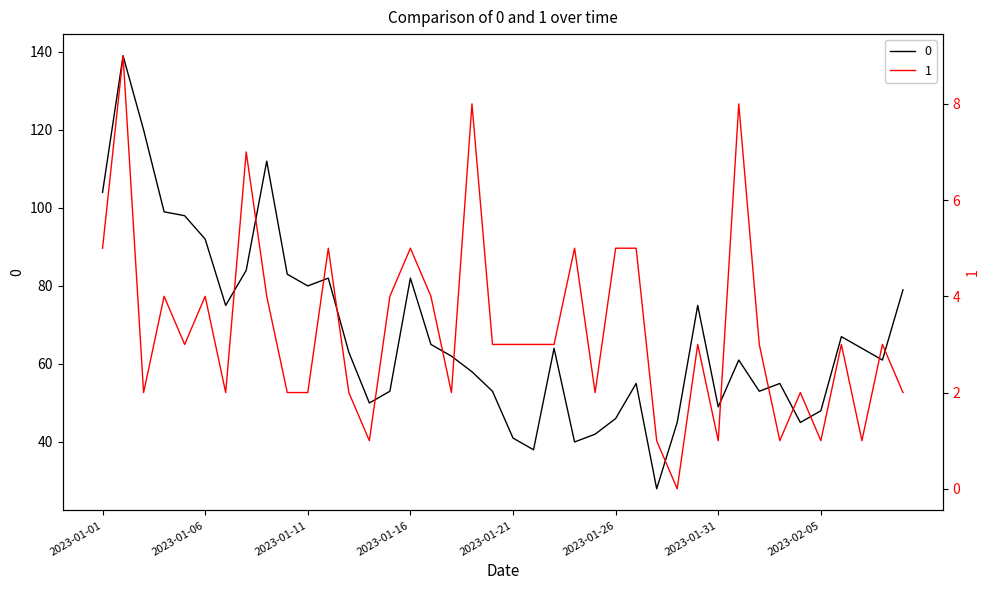

At which category is the sum across all series the highest?

2023-01-02